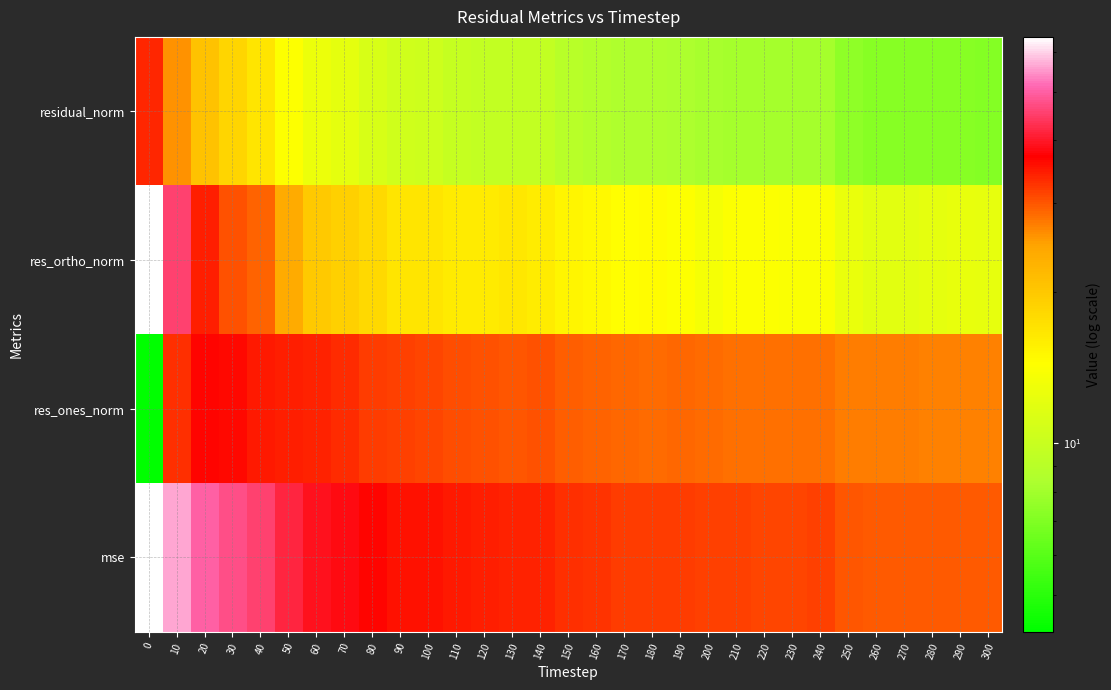

Which series has the largest range (max minus min)?

res_ortho_norm